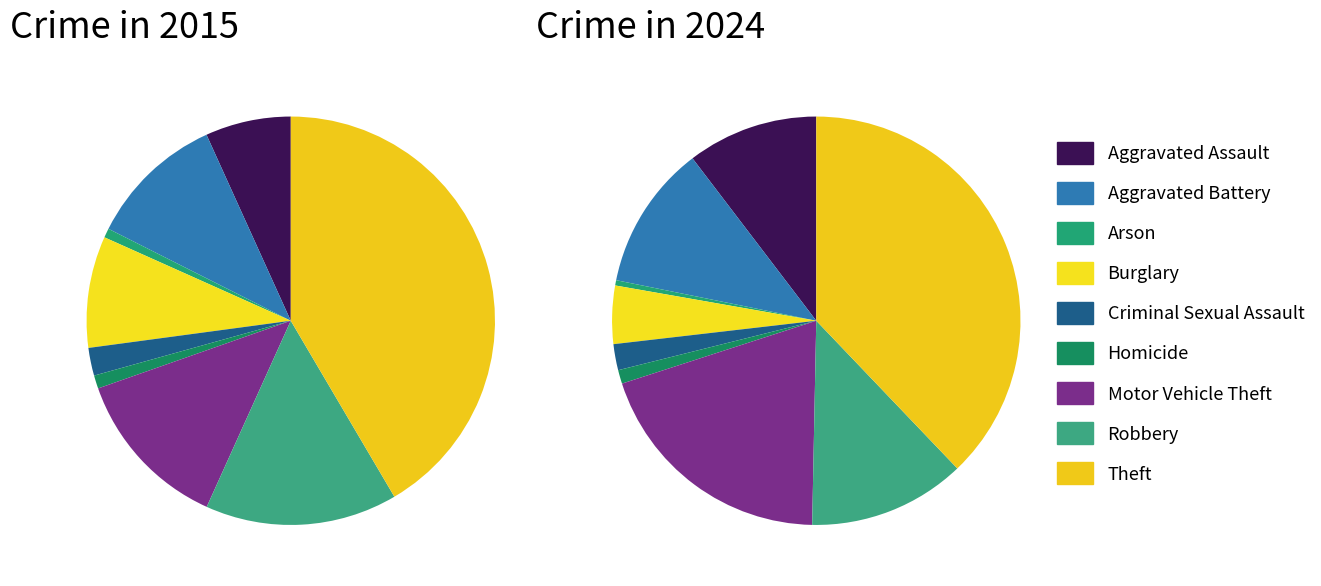

Between values_2015 and 7, which is larger?

7